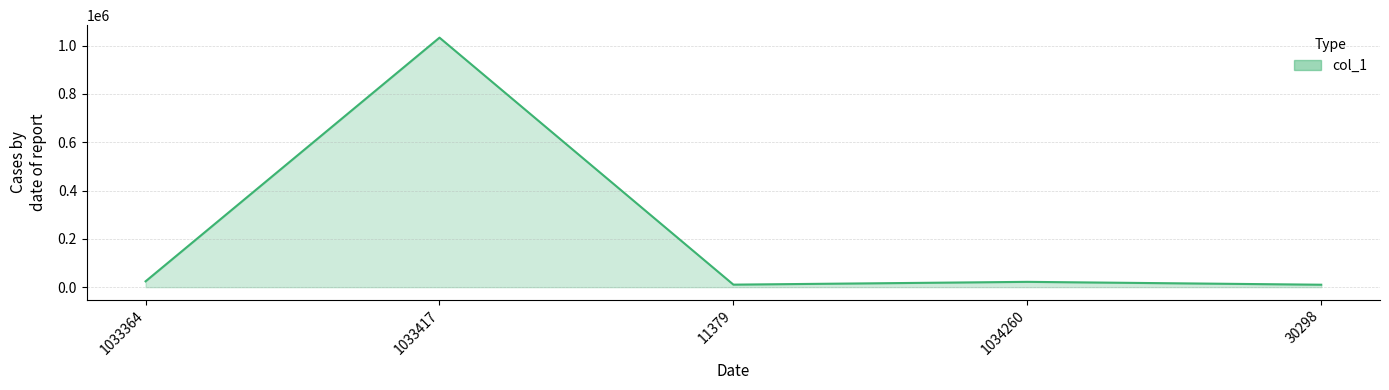

Approximately how many times larger is the value at 1034260 compared to 1033364?

0.9